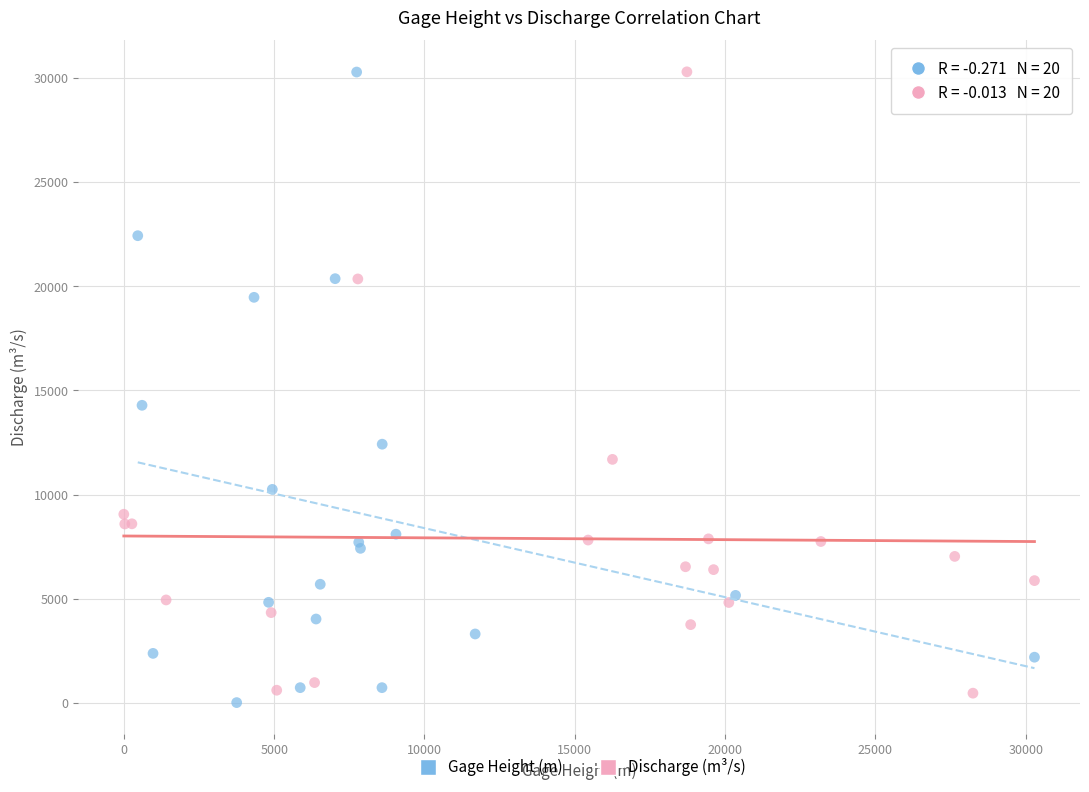

What are all the series names shown in the legend?

Gage Height (m), Discharge (m³/s)